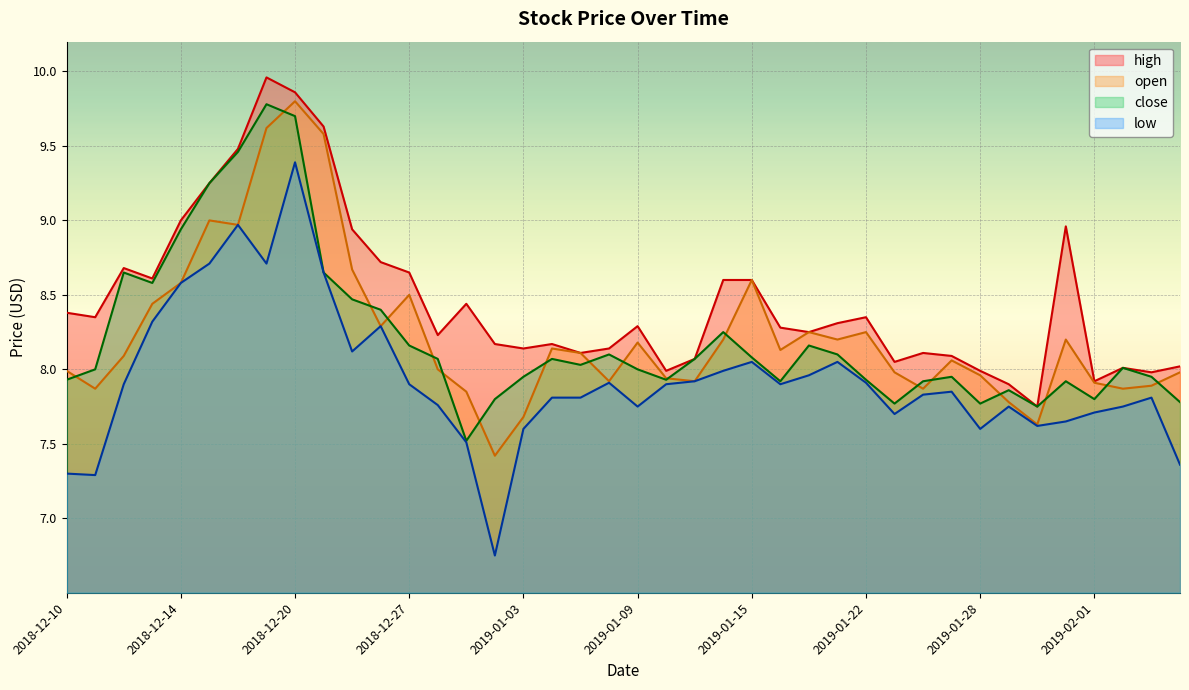

How many lines are shown in the chart?

4